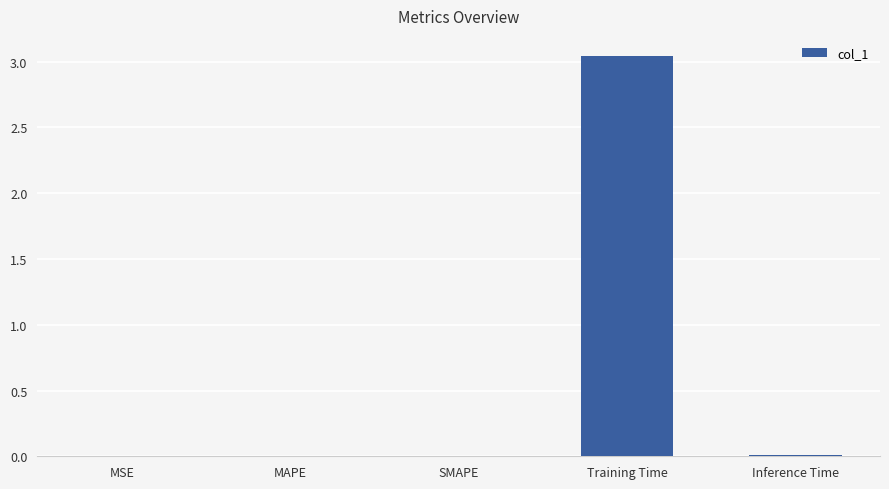

What is the sum of all values?

3.1